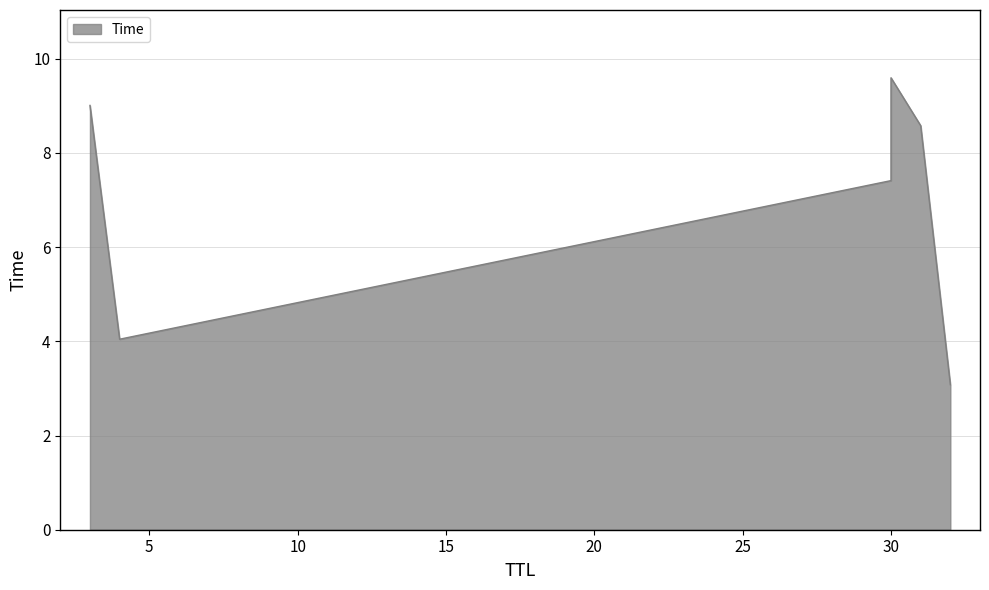

List the labels in order of value, smallest first.

32, 4, 30, 31, 3, 30